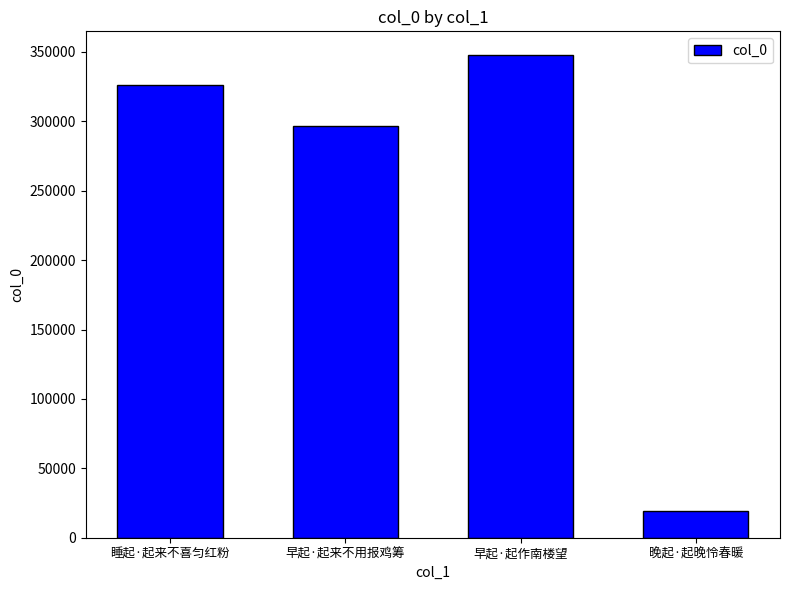

What is the greatest value displayed?

347514